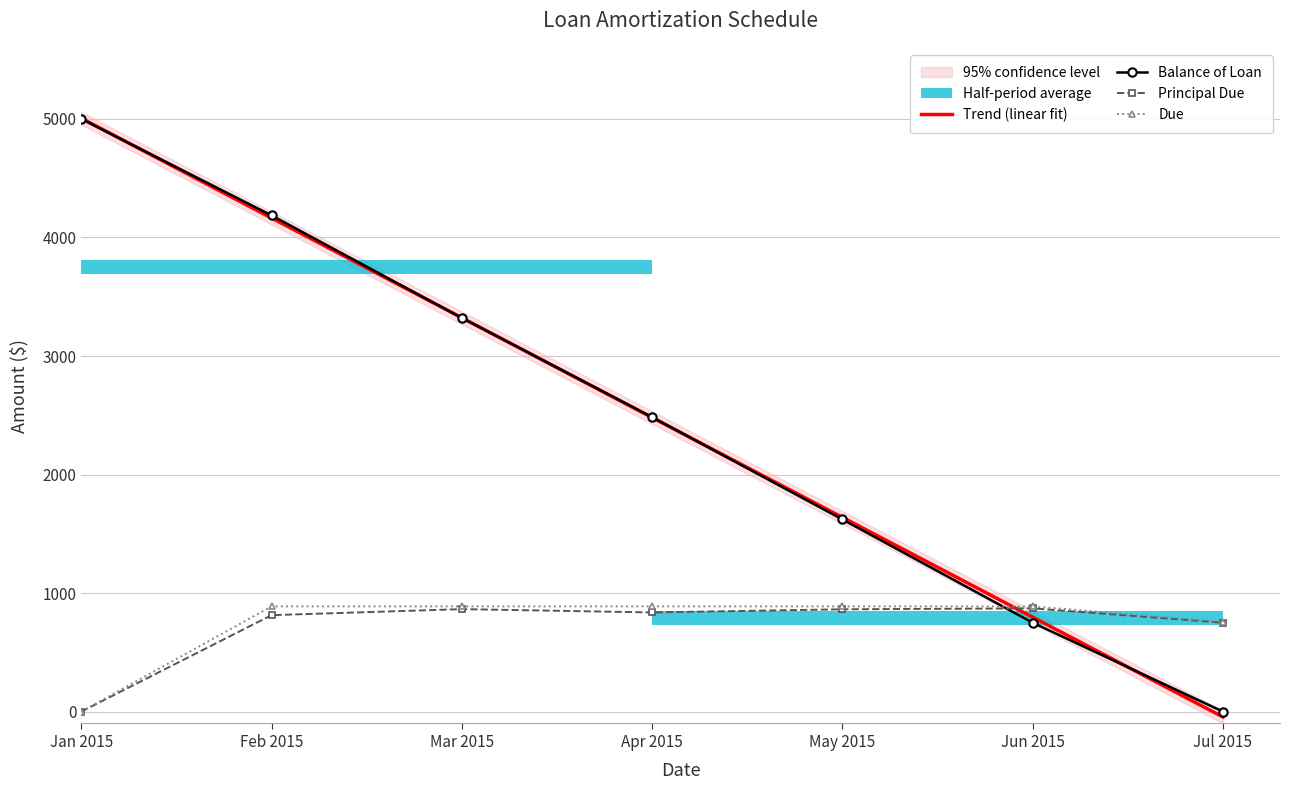

After their last crossing, which series has the higher values: Balance of Loan or Principal Due?

Principal Due